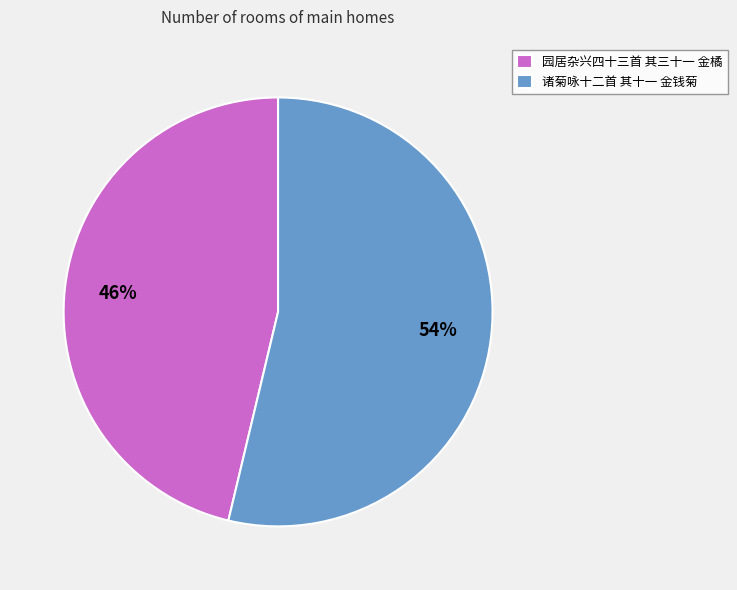

Which slice is the smallest?

园居杂兴四十三首 其三十一 金橘